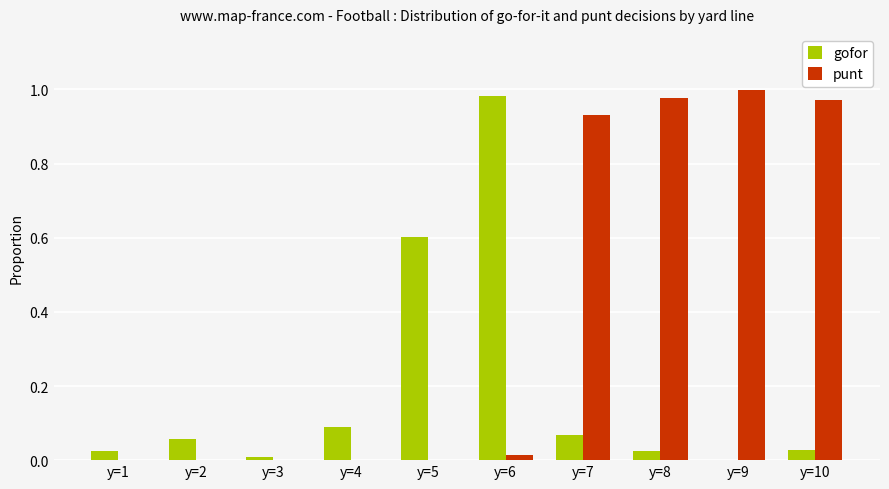

Between y=2 and y=7, which series saw the biggest shift?

punt